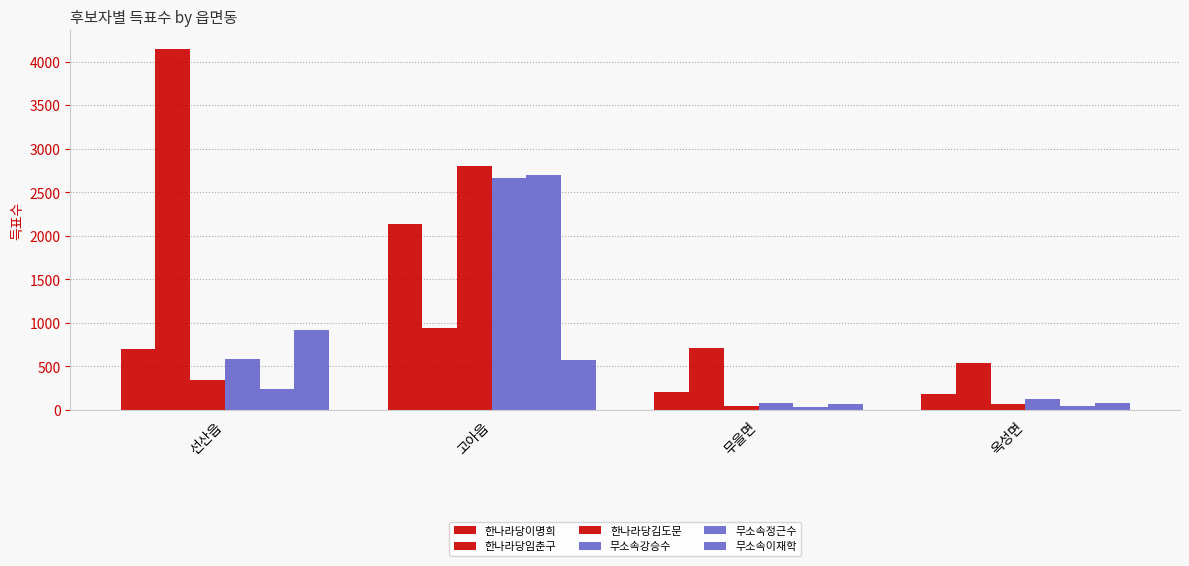

What is the value of the 한나라당김도문 bar at the 1st from the left?

347